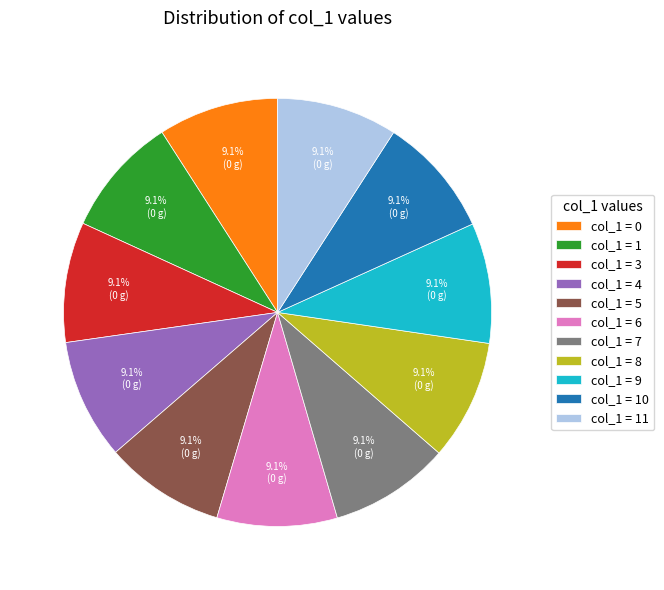

Does any single category account for the majority?

No